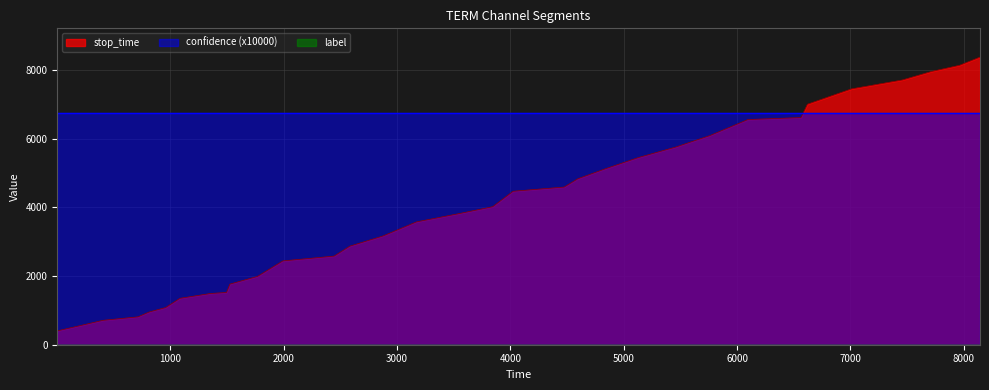

True or false: label and confidence intersect in this chart.

False